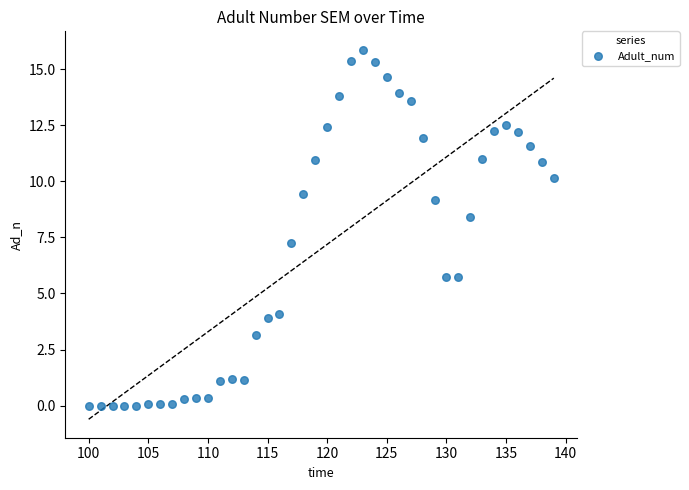

What Y value in the scatter plot is closest to 7?

7.3